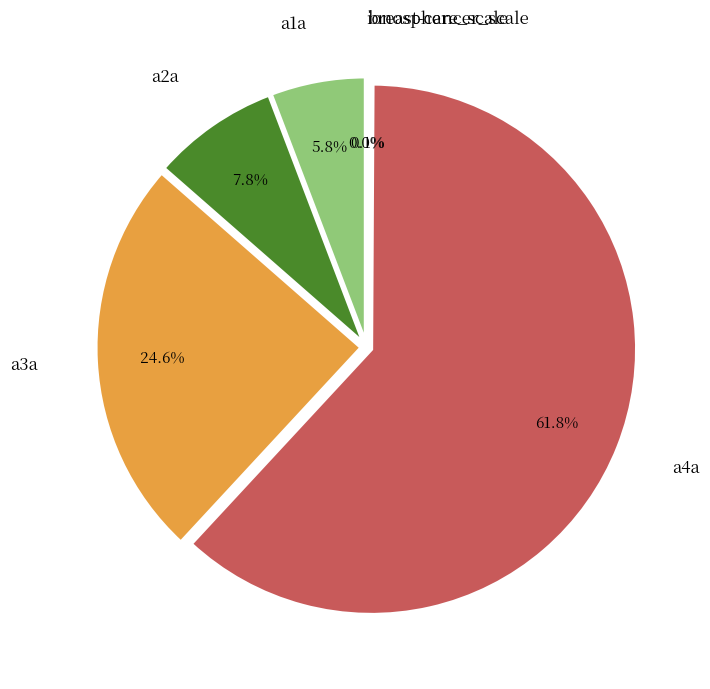

To the nearest percent, what percentage of the pie is a1a?

6%